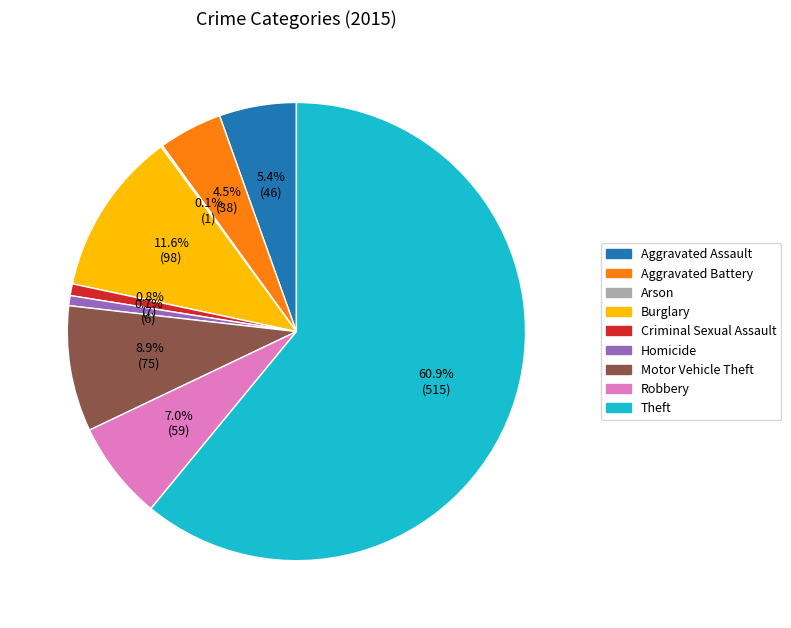

Approximately how many times larger is the value at Burglary compared to Aggravated Battery?

2.6